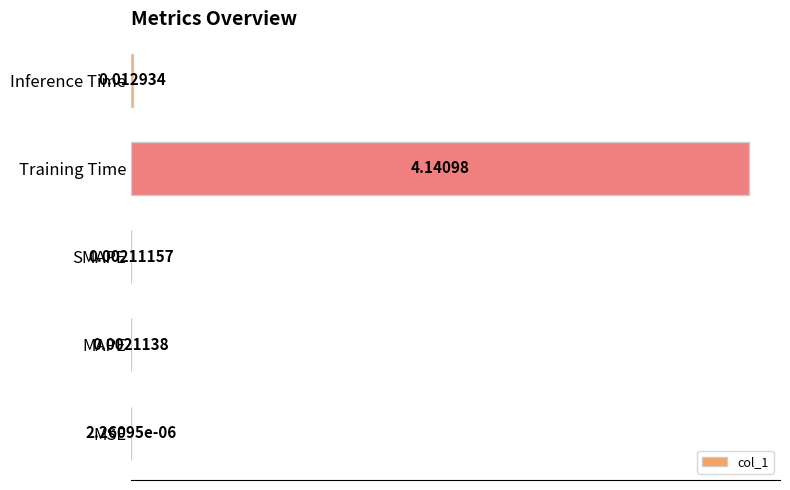

At which label is the value closest to 2?

Inference Time